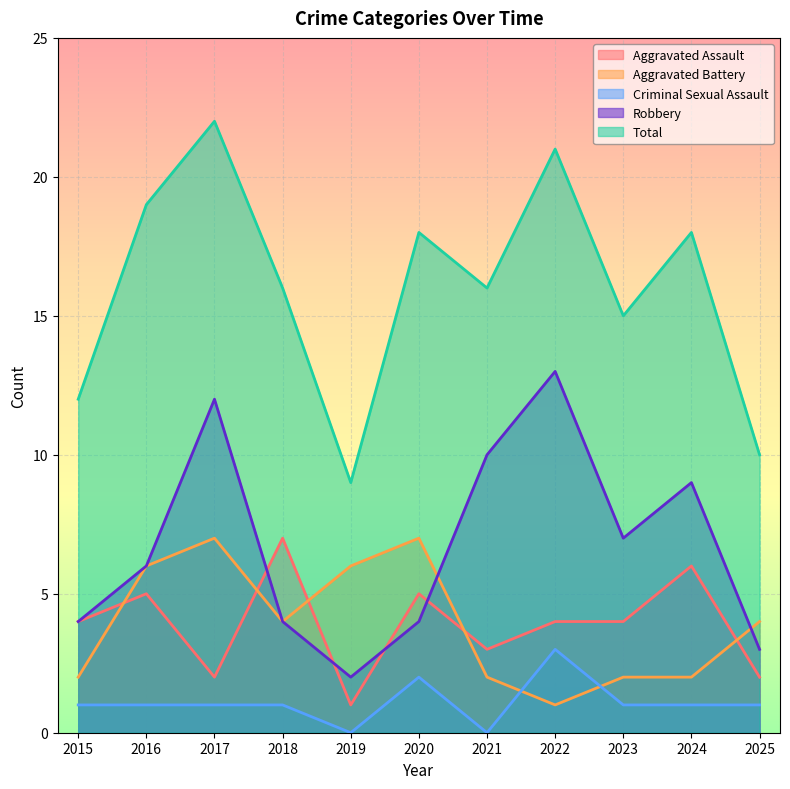

At how many categories does at least one series exceed 17?

5